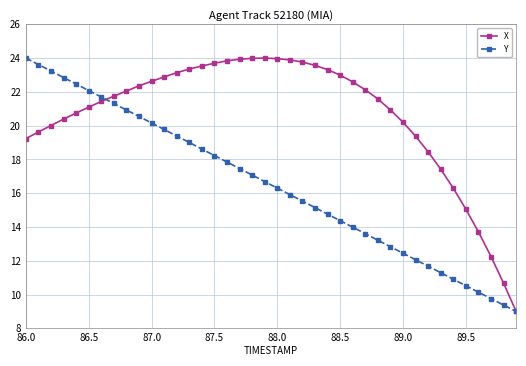

True or false: X and Y intersect in this chart.

True